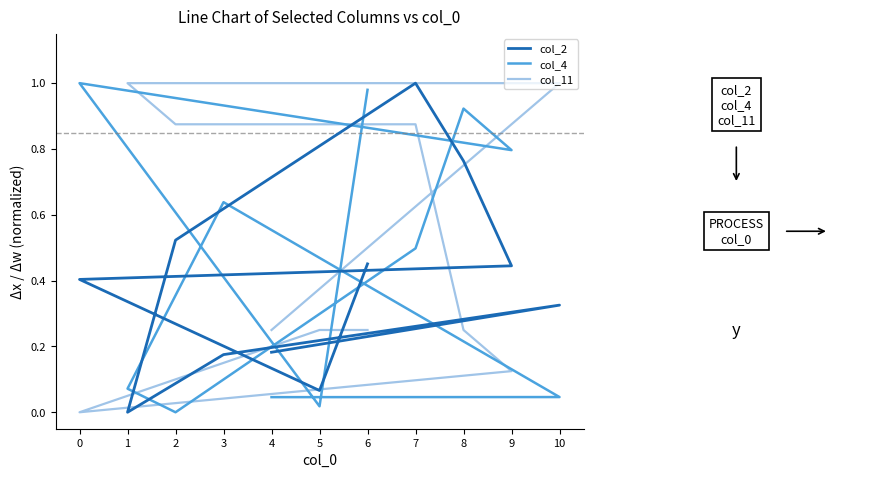

At which category does col_2 reach its first local valley?

5